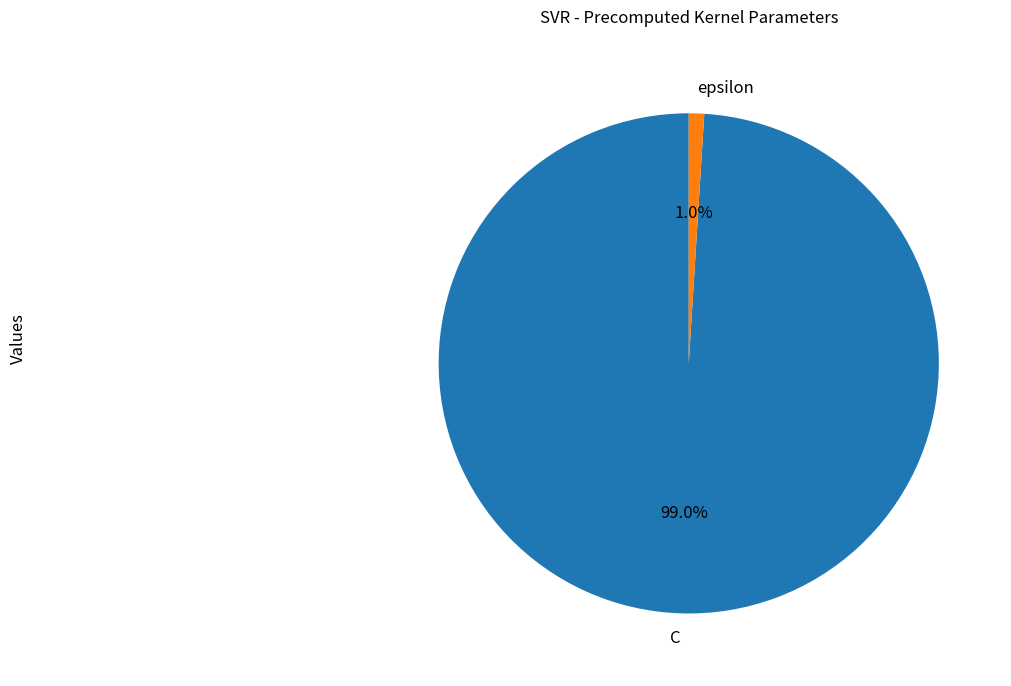

How many slices are in this pie chart?

2